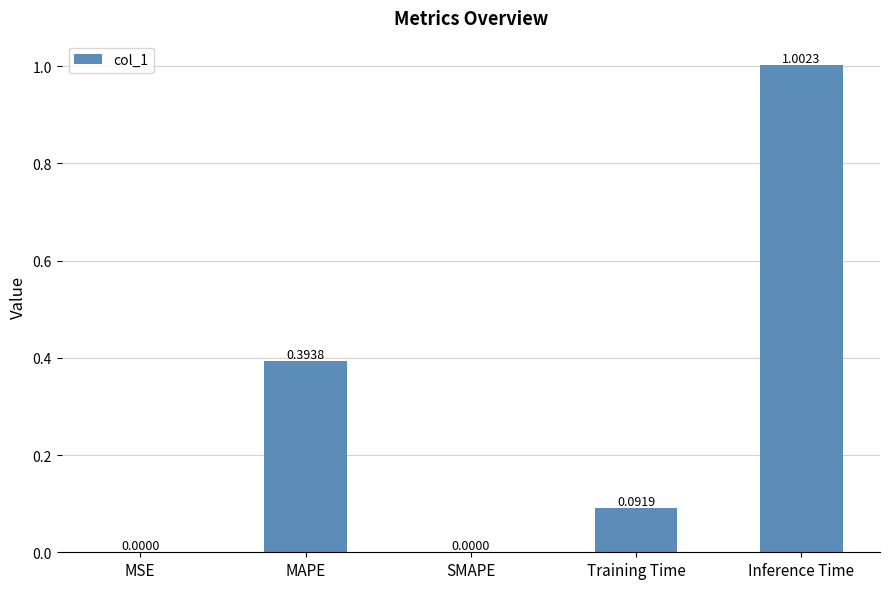

What is the greatest value displayed?

1.0